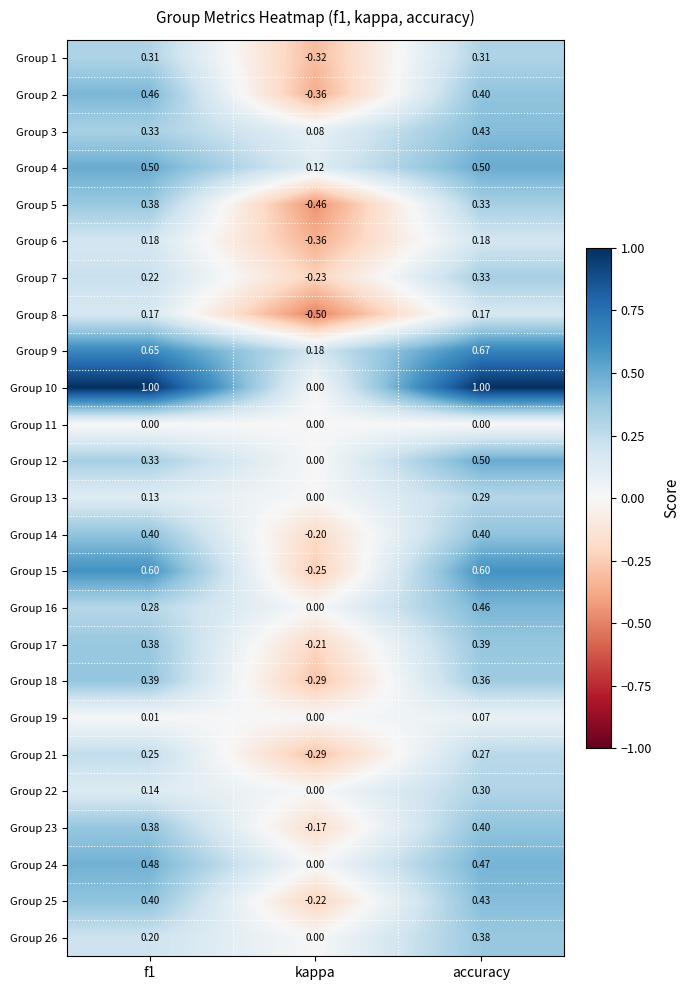

At which label is Group 26 closest to 0?

kappa